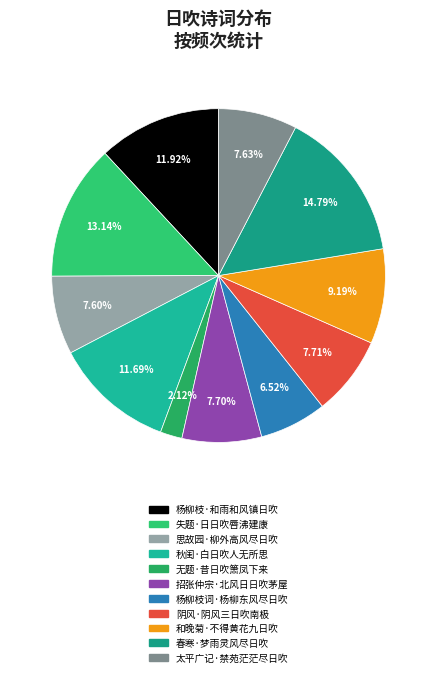

To the nearest percent, what portion does 无题·昔日吹箫凤下来 represent?

2%